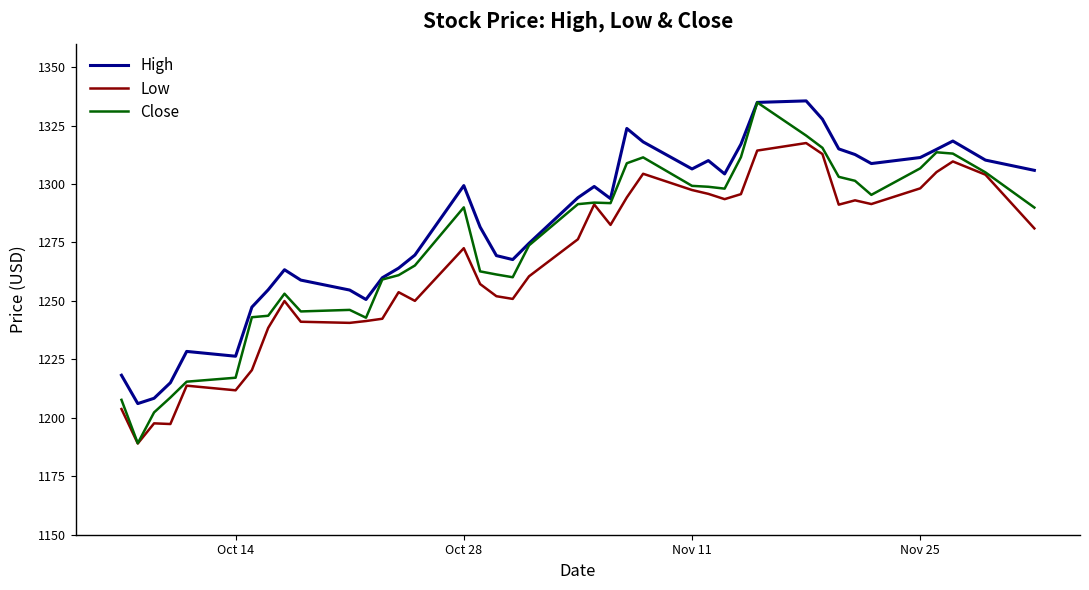

What is the minimum value shown in the chart?

1189.0